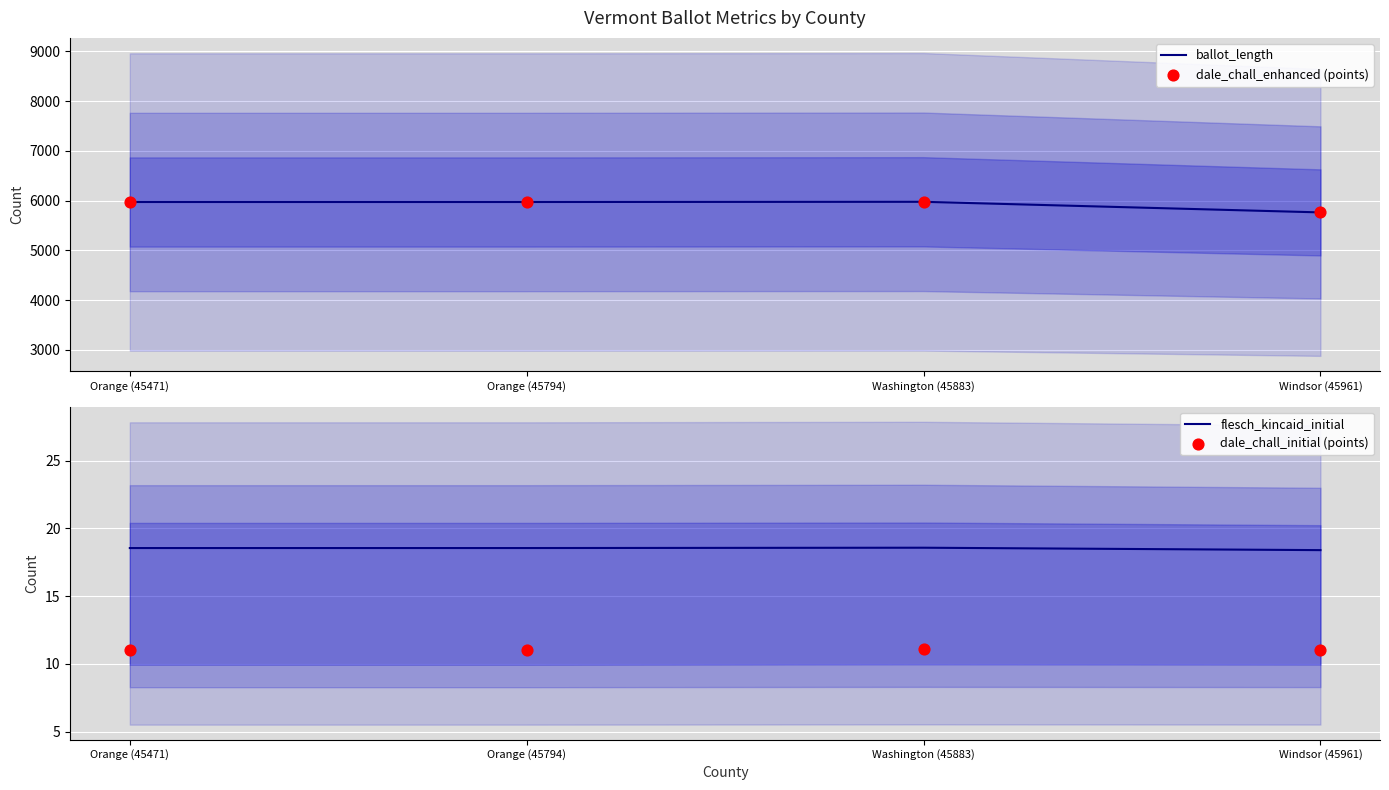

At how many categories does at least one series exceed 3656?

4